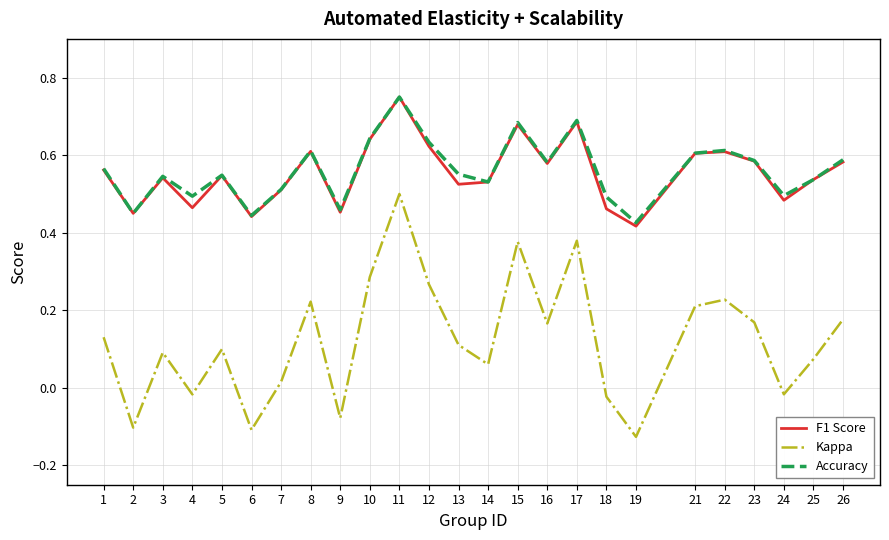

True or false: Accuracy and Kappa intersect in this chart.

False